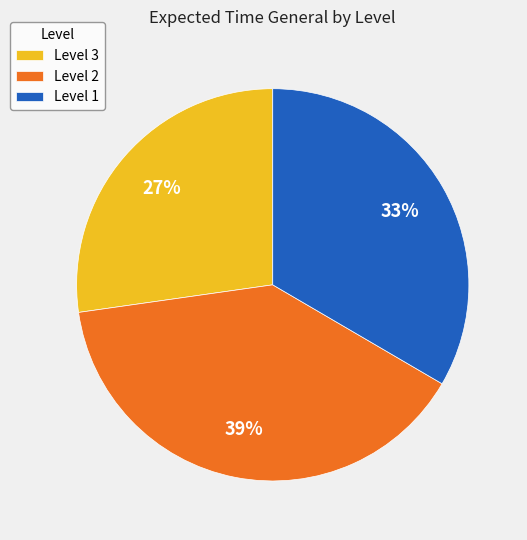

What is the smallest slice in the pie chart?

Level 3